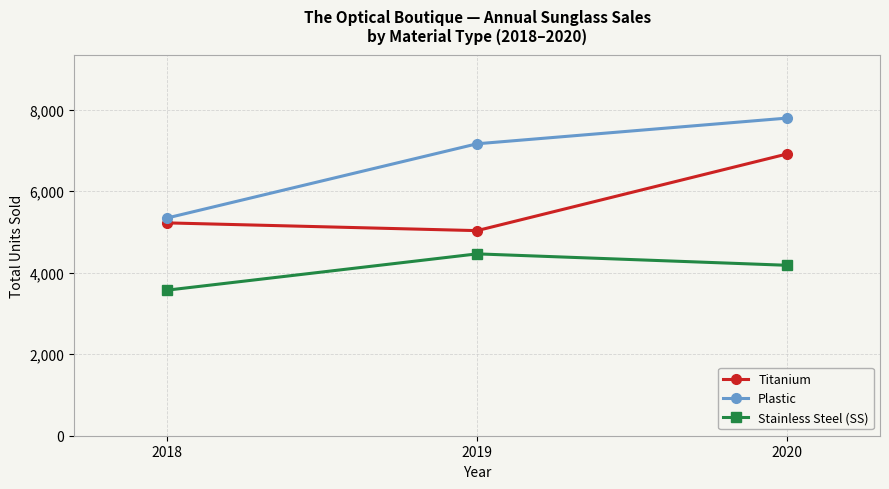

Does the chart display data point markers on the line(s)?

Yes